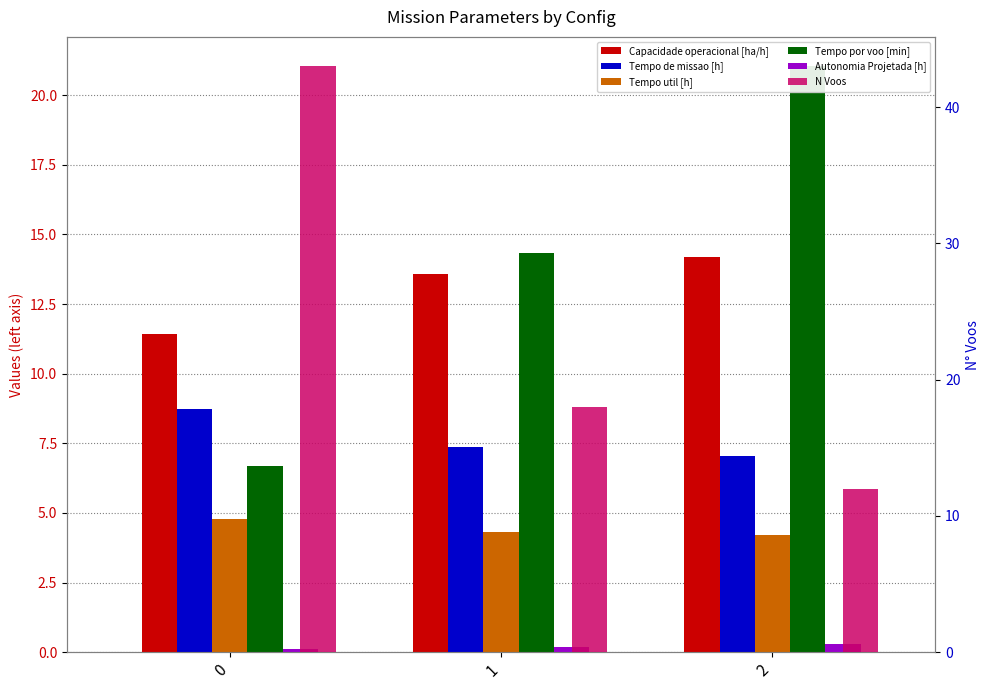

What is the total value across all series at 2?

58.8